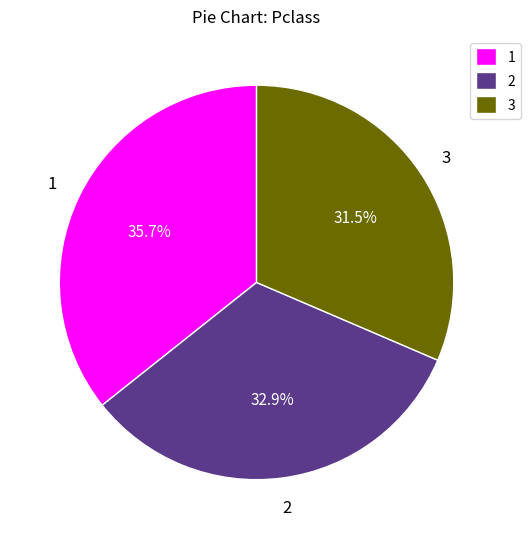

What is the total percentage of 2 and 3?

64.3%